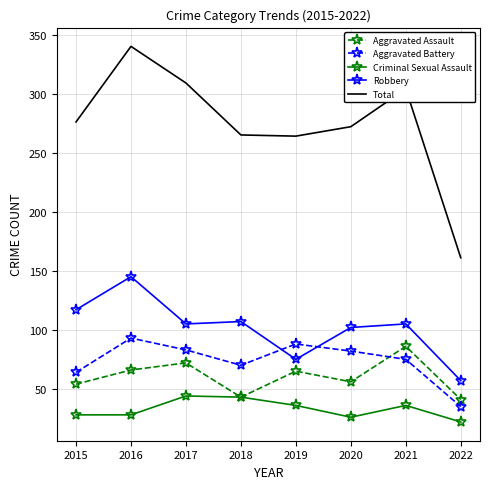

Which series has the largest total across all categories?

Total